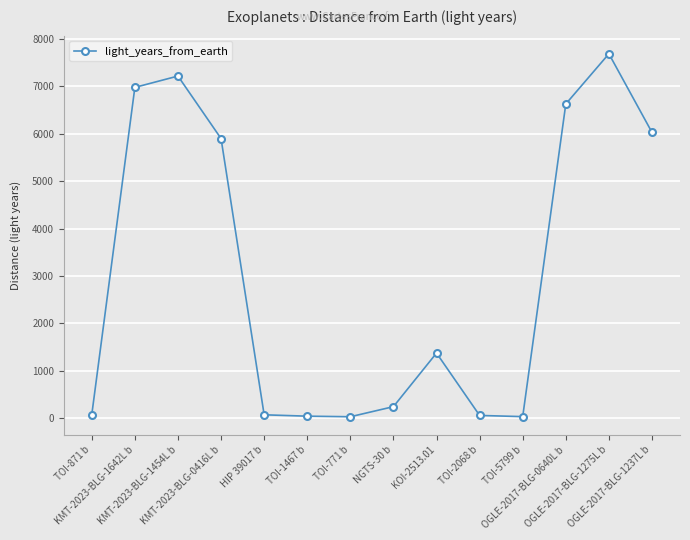

At which label is the value closest to 3857?

KMT-2023-BLG-0416L b